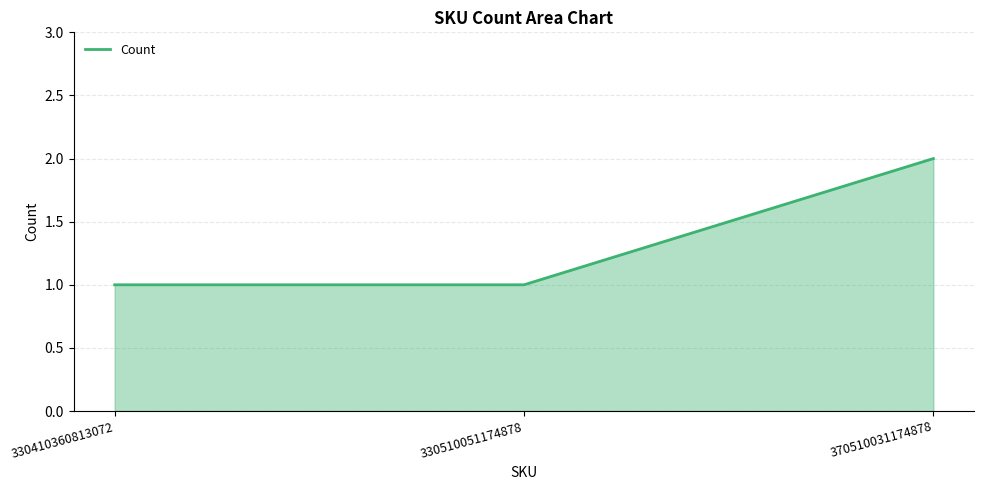

What is the difference between the values at 370510031174878 and 330410360813072?

1